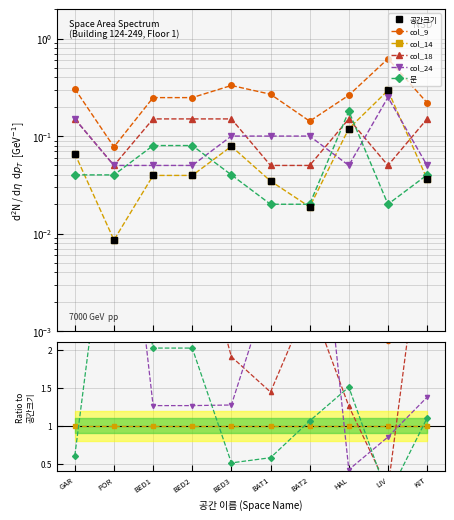

The value of col_18 at HAL is 1.3. True or false?

True